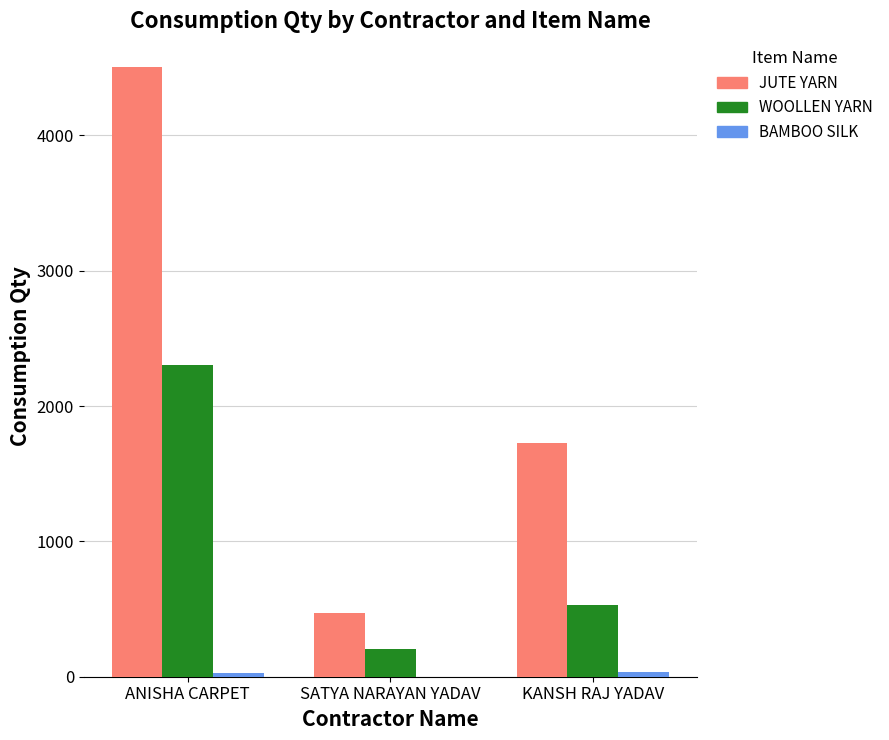

What is the sum of all JUTE YARN values?

6705.9